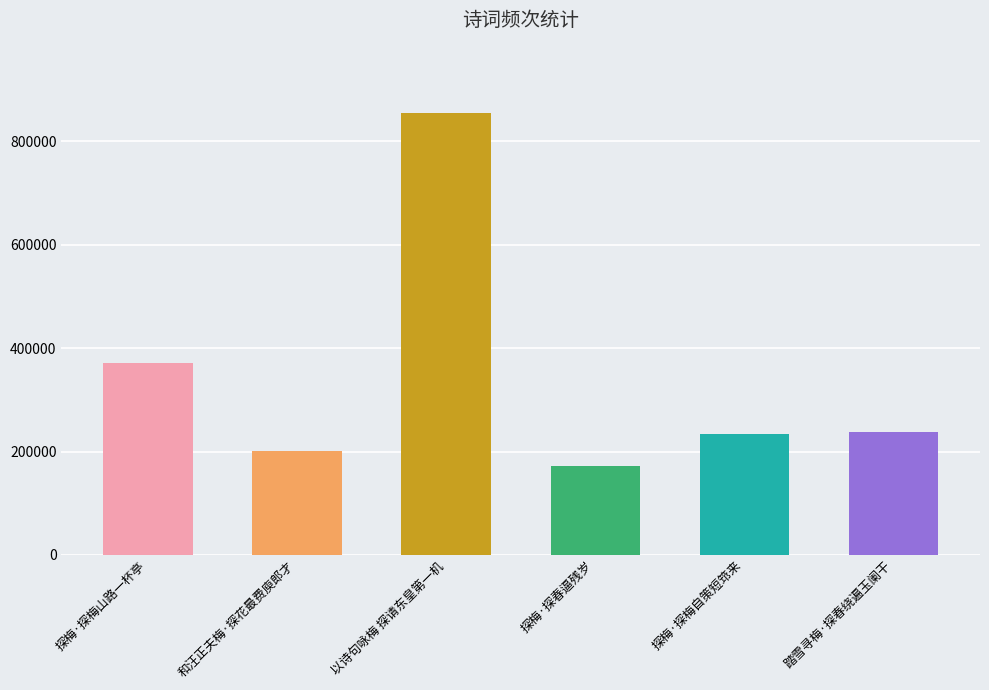

Which label corresponds to the largest value in the chart?

以诗句咏梅 探请东皇第一机